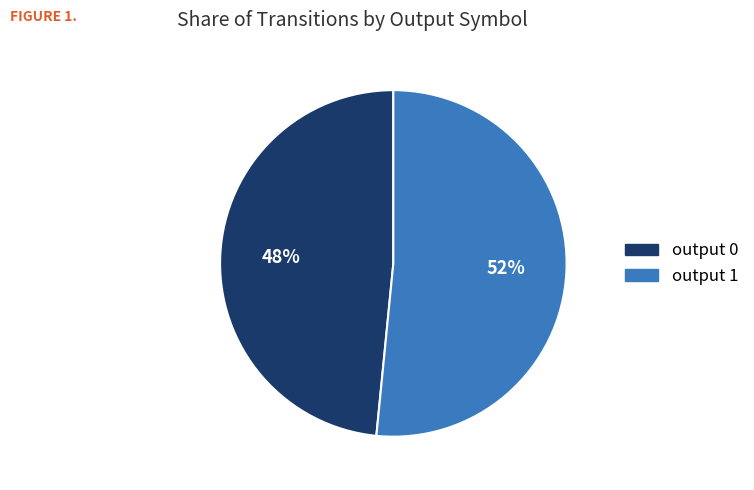

Which has a higher value, output 1 or output 0?

output 1